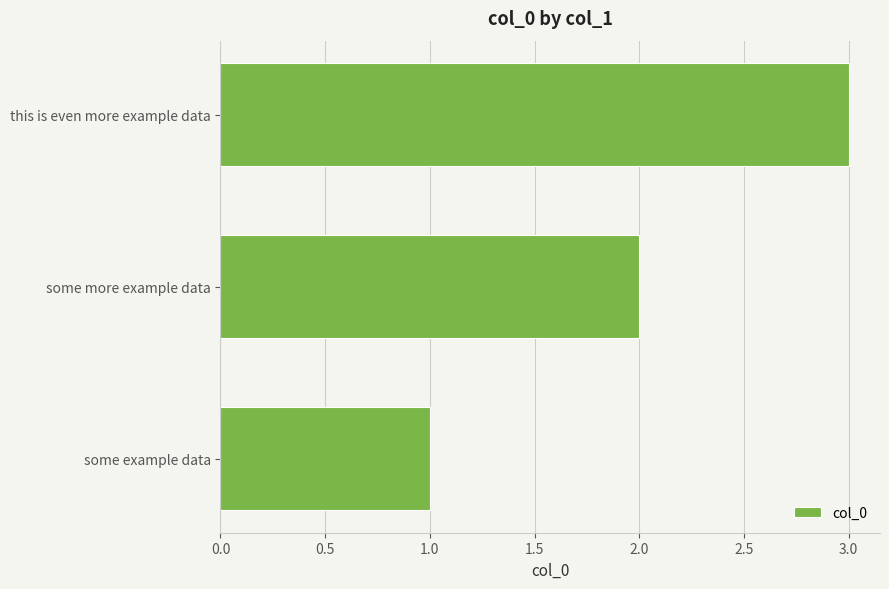

Are the bars horizontal?

Yes